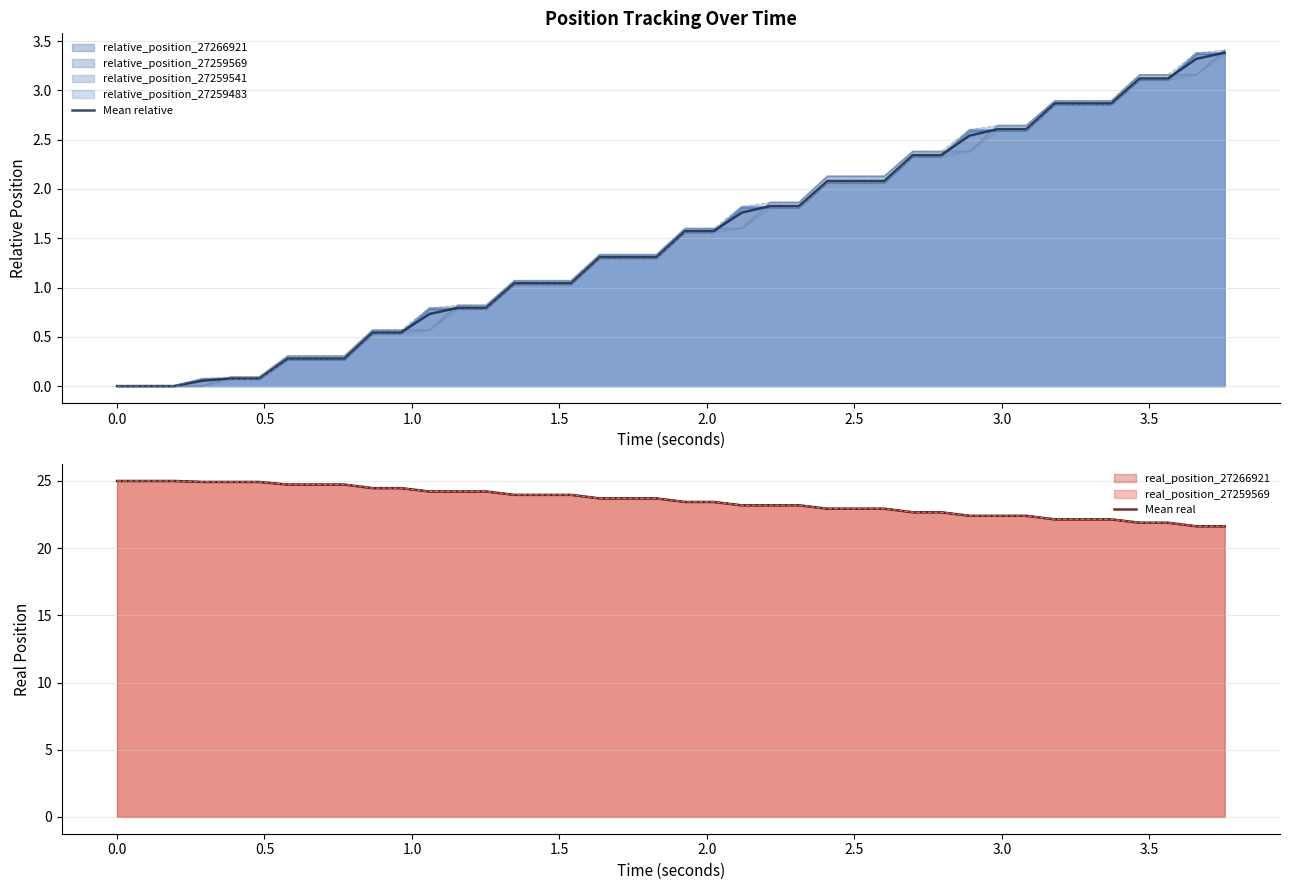

What is the highest value of the Mean real series?

25.0